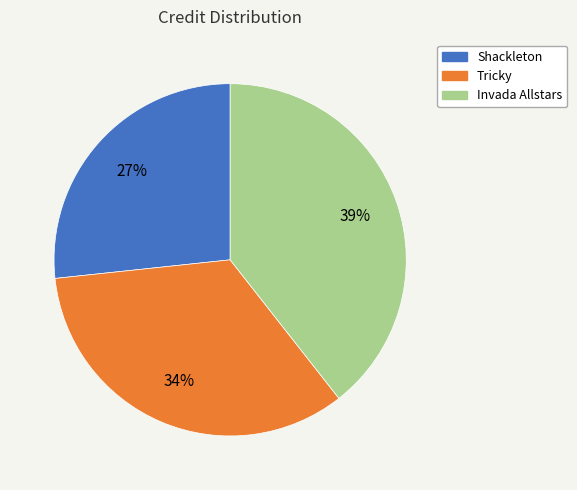

How many slices are in this pie chart?

3